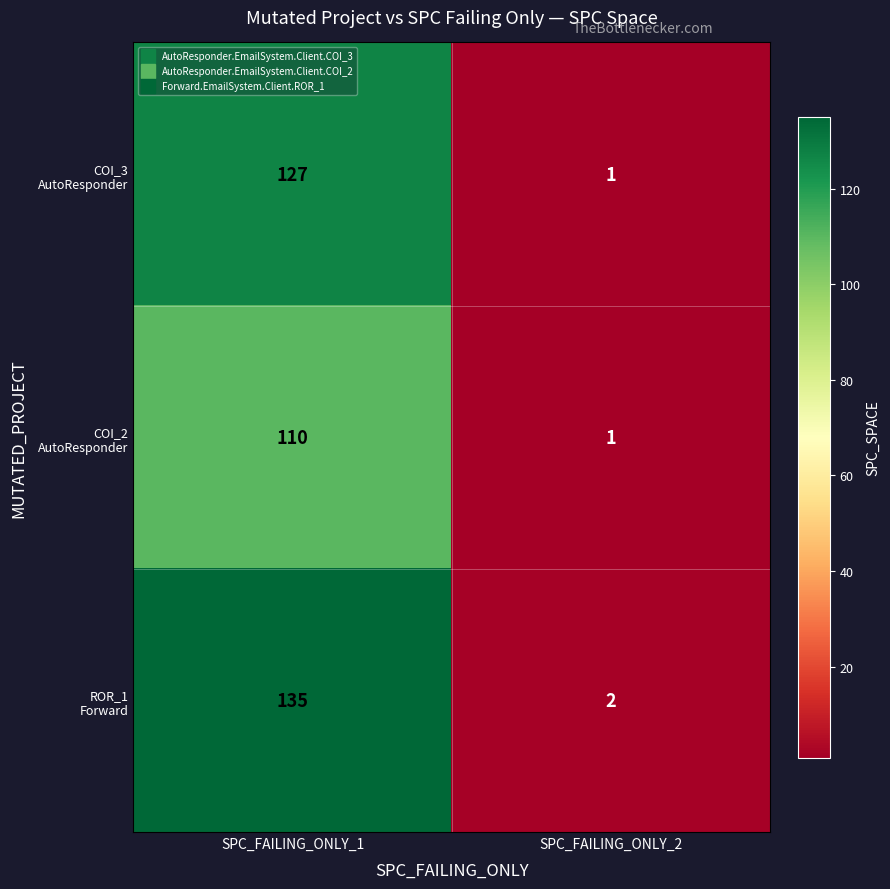

What is the greatest value displayed?

135